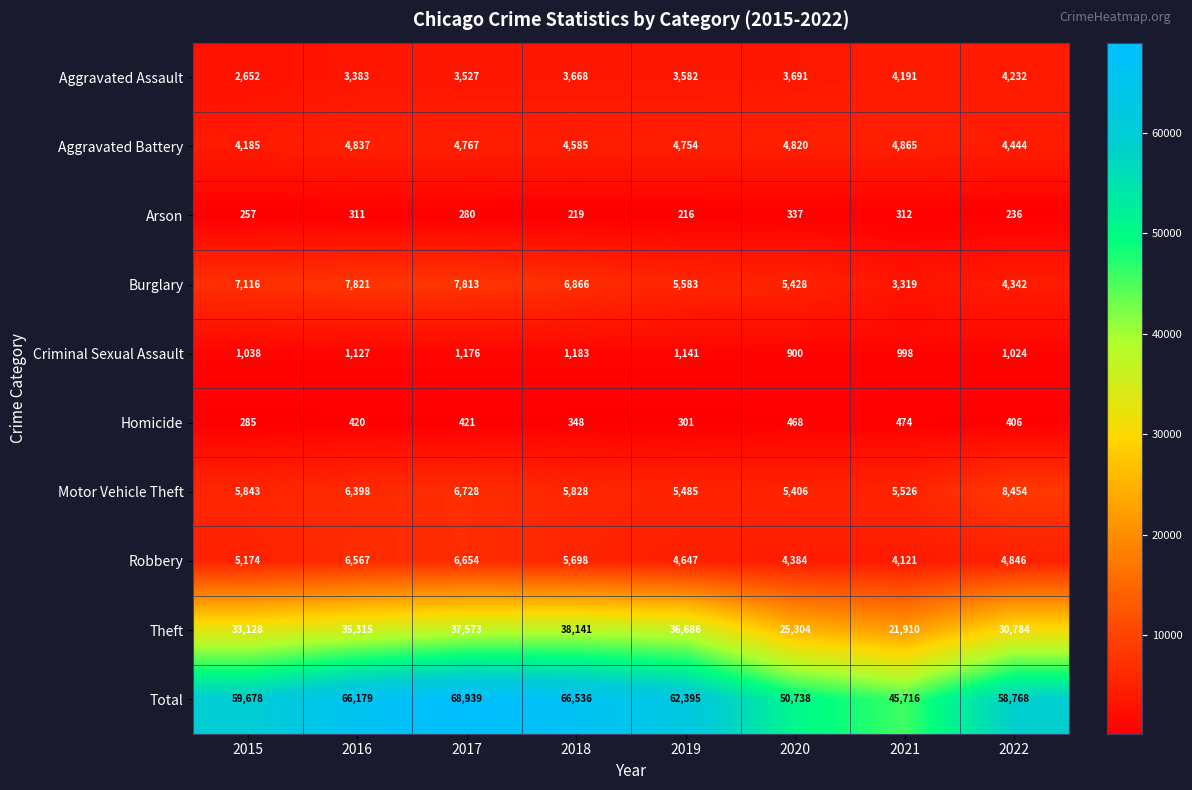

What is the average value of the Homicide series?

390